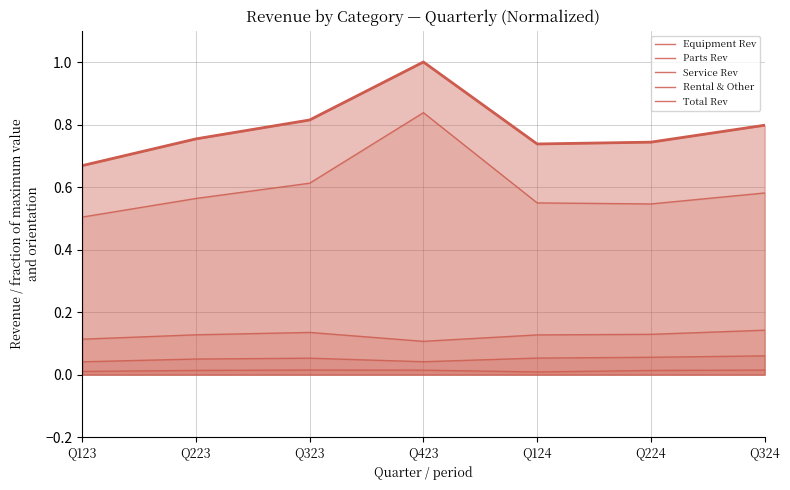

The value of Rental & Other at Q124 is 0.0. True or false?

False